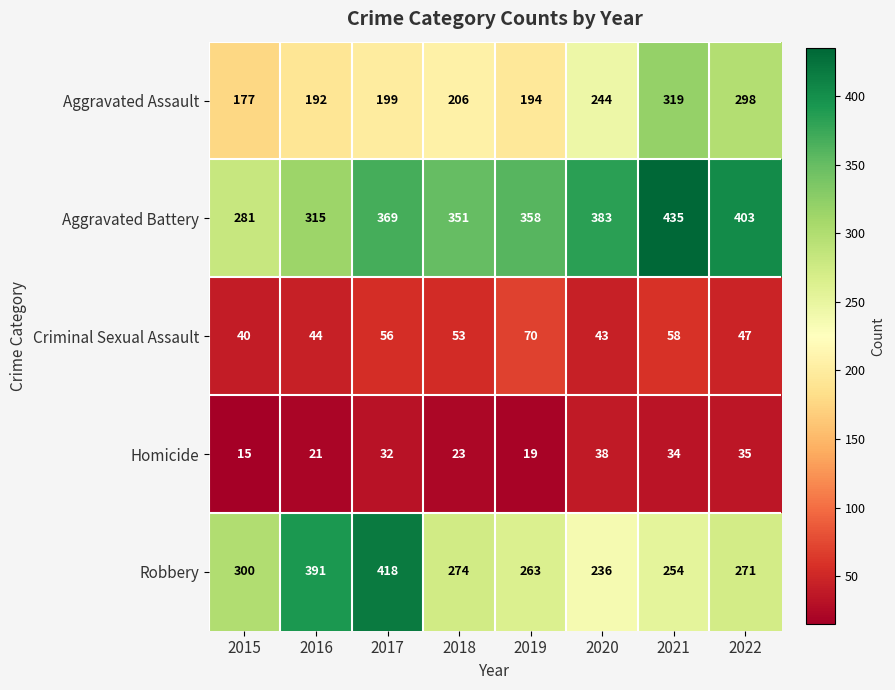

The Criminal Sexual Assault series shows 43 at 2020. True or false?

True